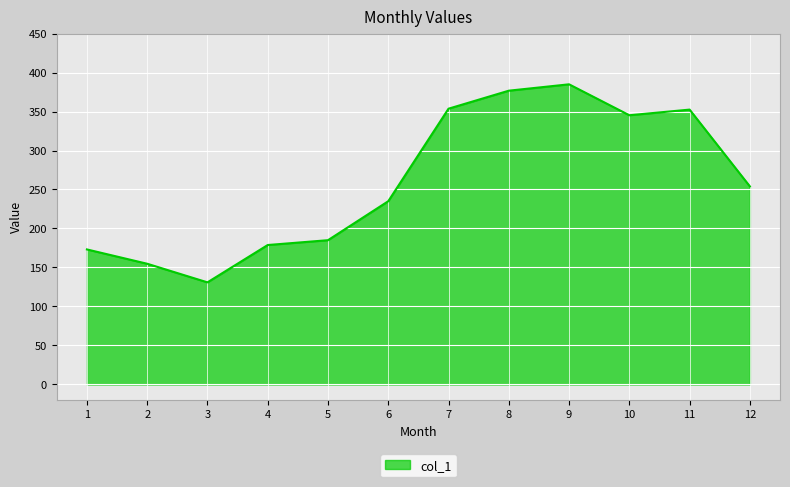

Is it true that the value at 7 is 353.6?

True